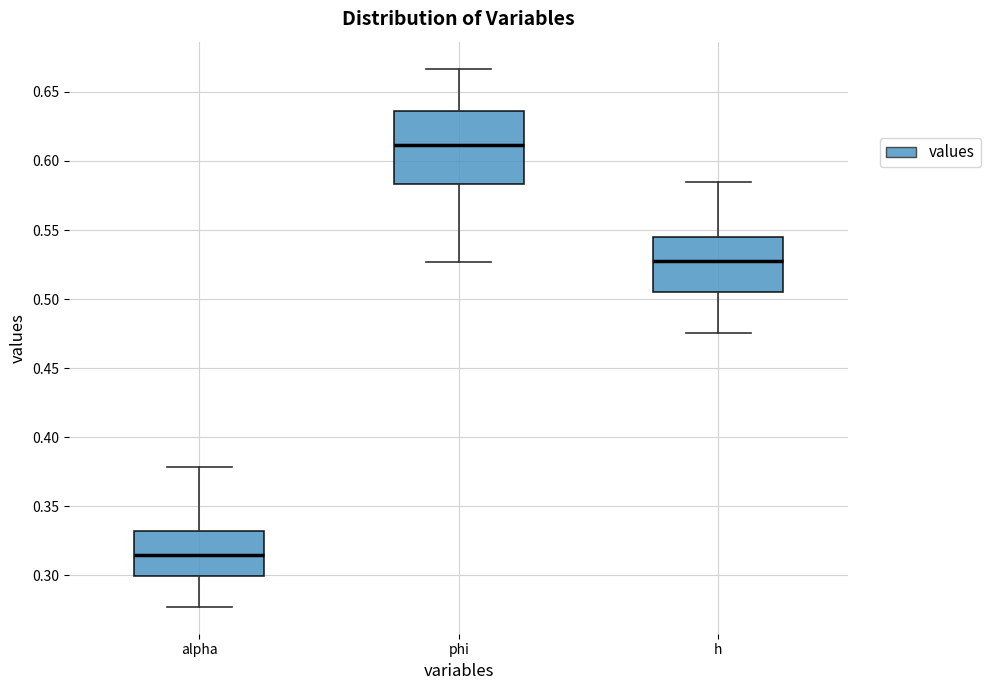

Where does the upper whisker of the box for phi end on the y-axis? The values are not printed on the chart, so give them approximately, as read against the axis.

0.665